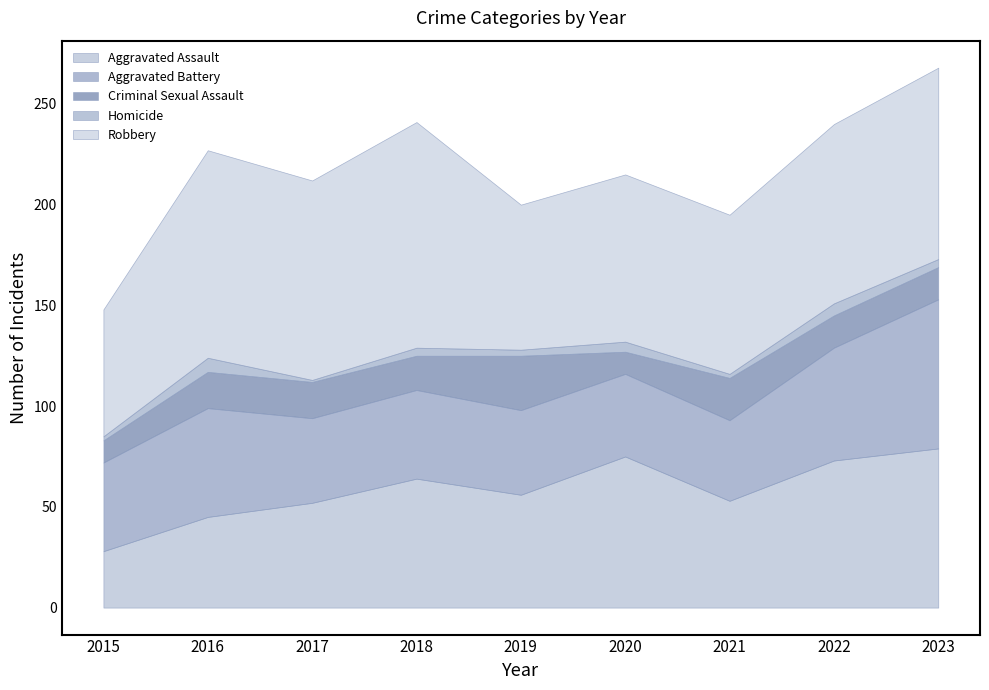

Which series changed the most between 2018 and 2023?

Aggravated Battery